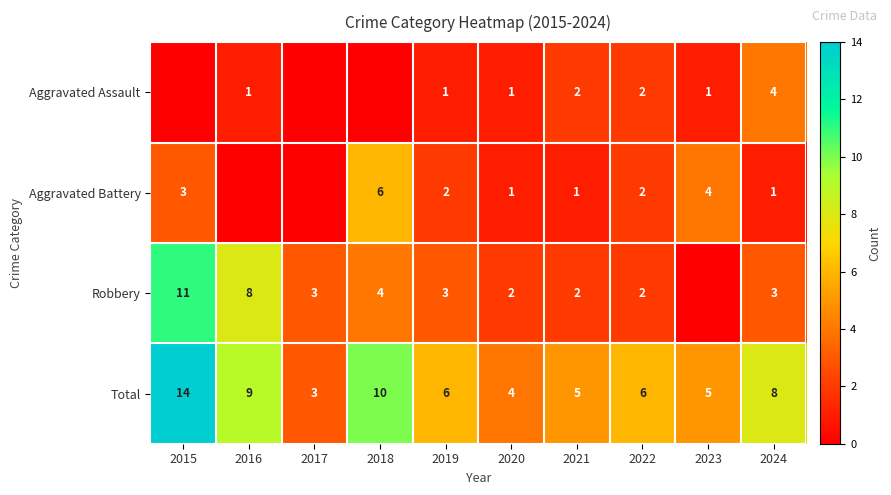

How many values in the Total series are below 6?

4